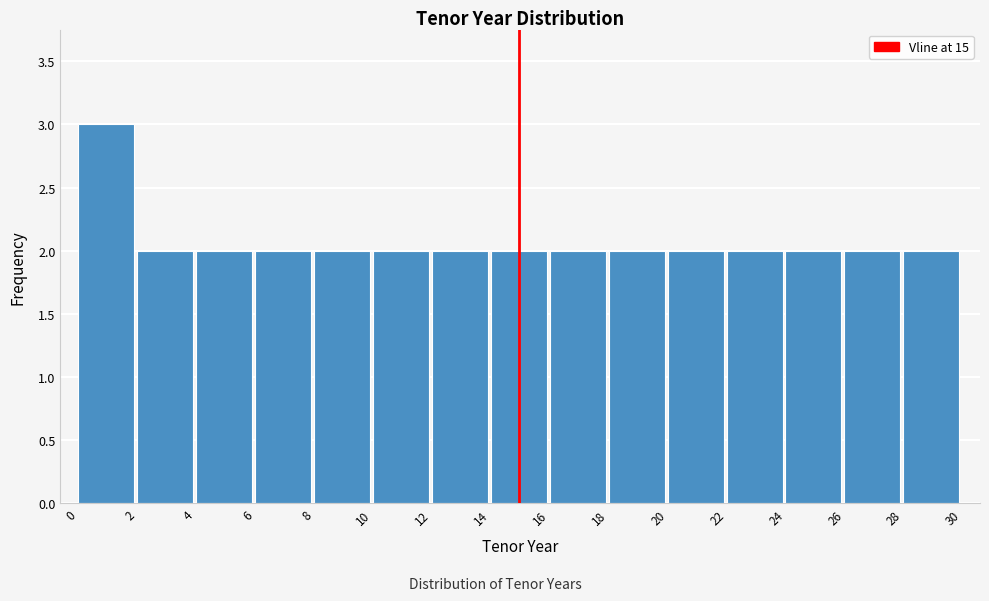

What is the height of the bar covering 6 to 8 on the x-axis? The values are not printed on the chart, so give them approximately, as read against the axis.

2